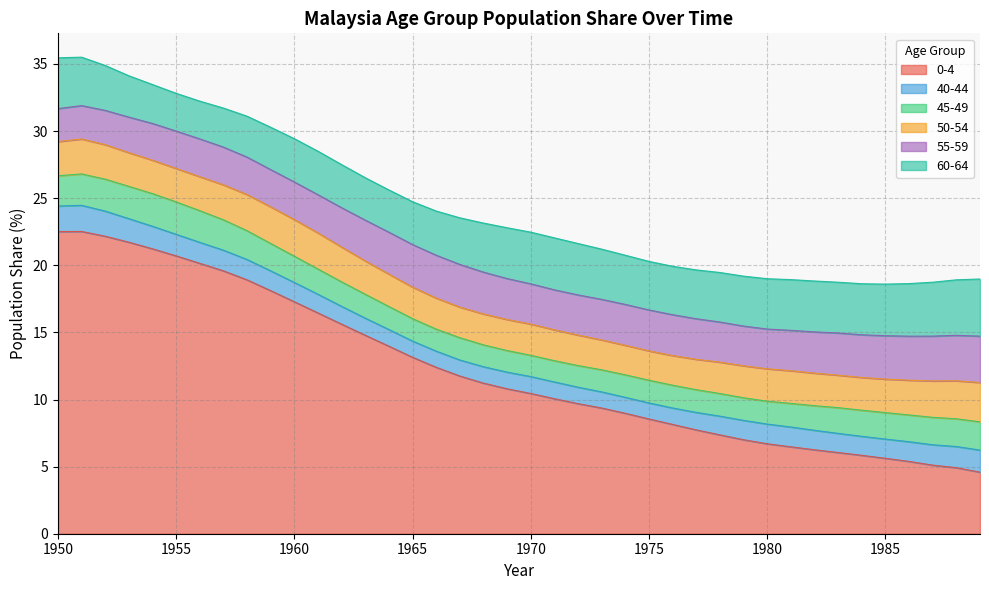

Which category has the lowest value across all series?

1974